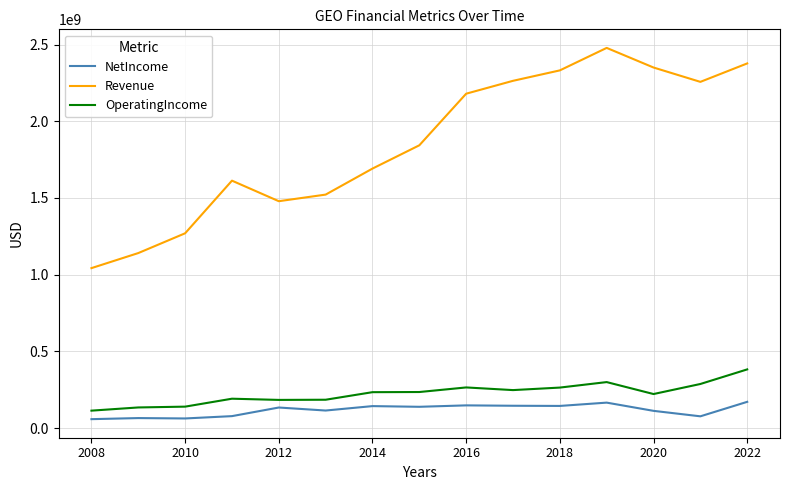

What is the greatest value displayed?

2477922000